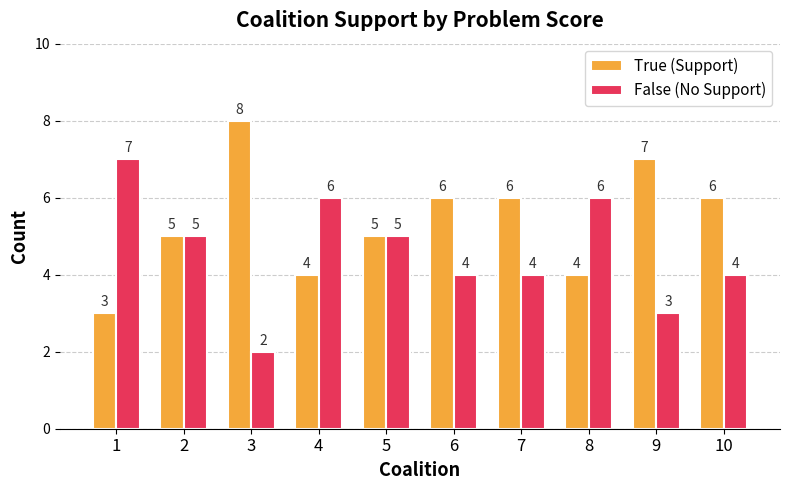

What is the sum of all True (Support) values?

54